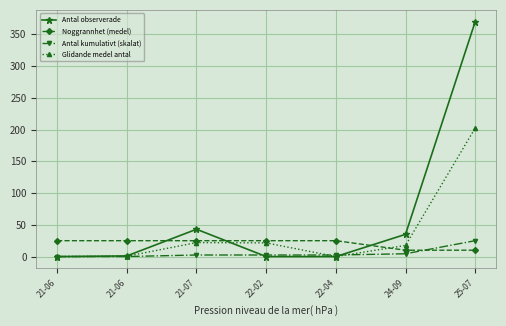

True or false: Noggrannhet (medel) has more than 2 points higher than both neighbors.

False